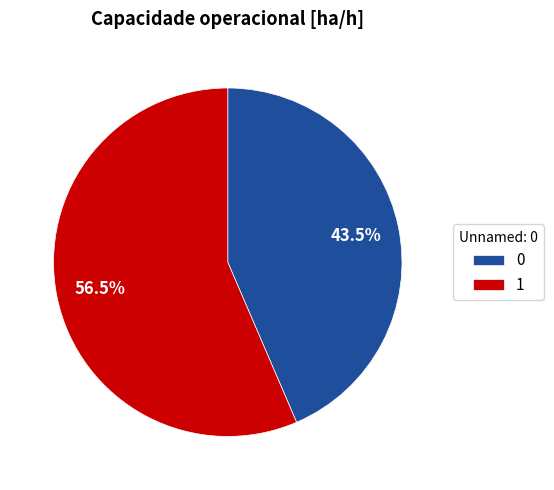

How many slices are in this pie chart?

2